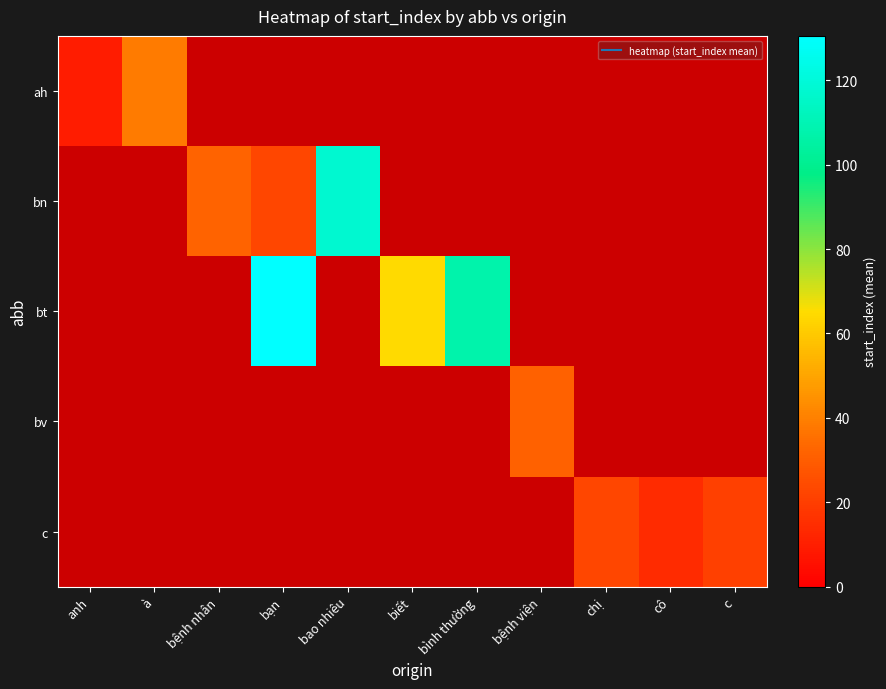

Reading left to right, list all the values displayed in this chart.

ah: anh=9.5	à=38.5	bệnh nhân=0.0	bạn=0.0	bao nhiêu=0.0	biết=0.0	bình thường=0.0	bệnh viện=0.0	chị=0.0	cô=0.0	c=0.0
bn: anh=0.0	à=0.0	bệnh nhân=32.0	bạn=22.7	bao nhiêu=117.3	biết=0.0	bình thường=0.0	bệnh viện=0.0	chị=0.0	cô=0.0	c=0.0
bt: anh=0.0	à=0.0	bệnh nhân=0.0	bạn=130.5	bao nhiêu=0.0	biết=64.6	bình thường=107.5	bệnh viện=0.0	chị=0.0	cô=0.0	c=0.0
bv: anh=0.0	à=0.0	bệnh nhân=0.0	bạn=0.0	bao nhiêu=0.0	biết=0.0	bình thường=0.0	bệnh viện=31.5	chị=0.0	cô=0.0	c=0.0
c: anh=0.0	à=0.0	bệnh nhân=0.0	bạn=0.0	bao nhiêu=0.0	biết=0.0	bình thường=0.0	bệnh viện=0.0	chị=22.5	cô=14.0	c=20.5